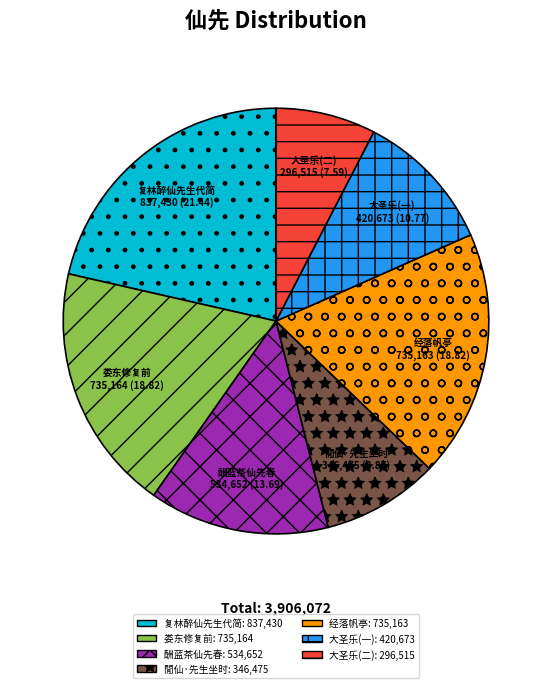

The 閒仙·先生坐时 slice represents 9% of the pie. True or false?

True